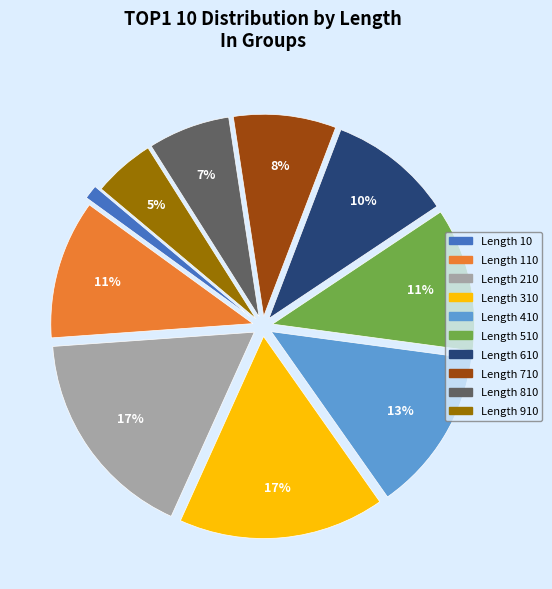

Does any single category account for the majority?

No